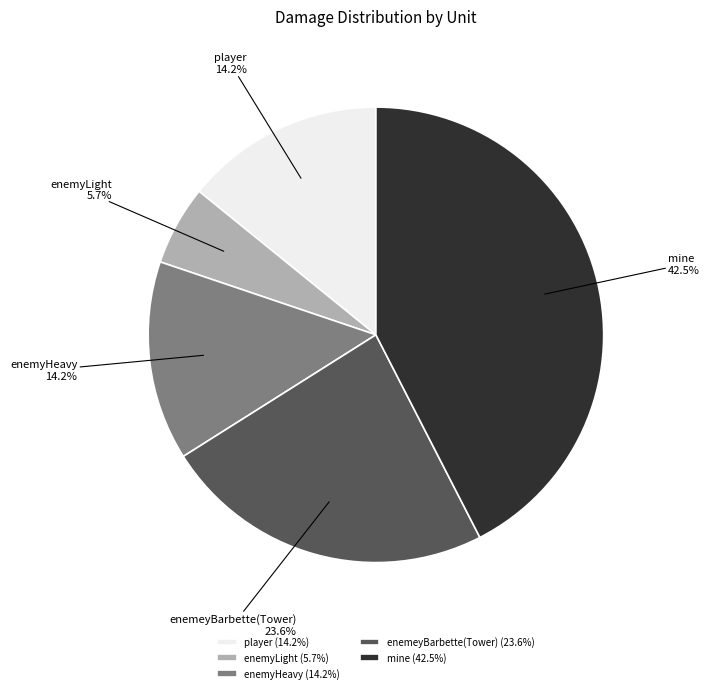

Which has a higher value, enemyLight or mine?

mine